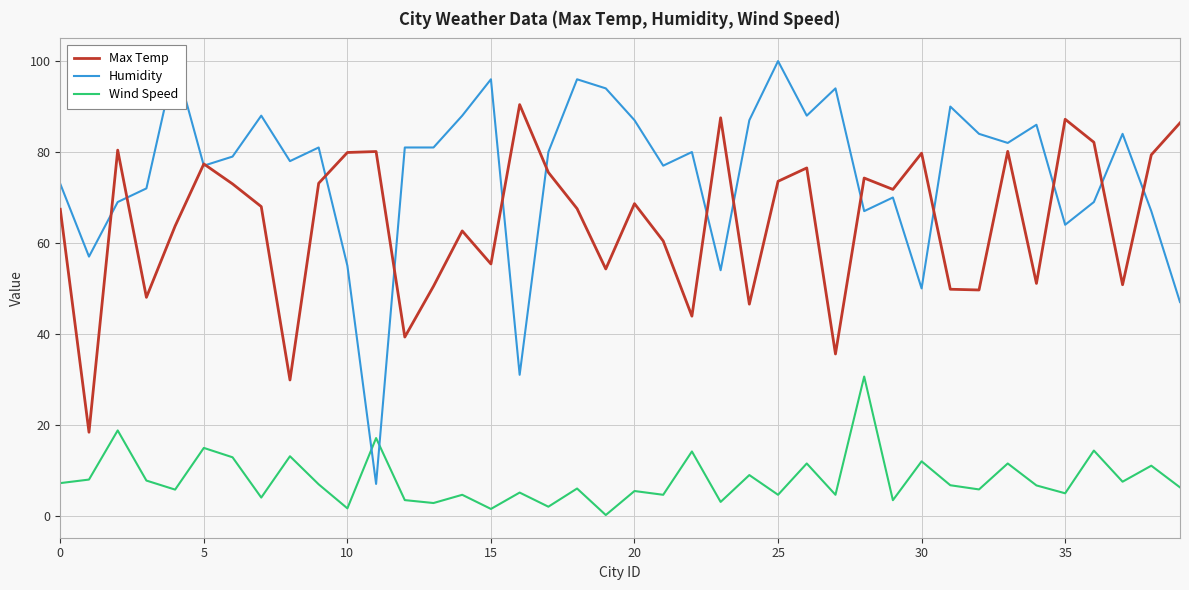

What are all the series names shown in the legend?

Max Temp, Humidity, Wind Speed